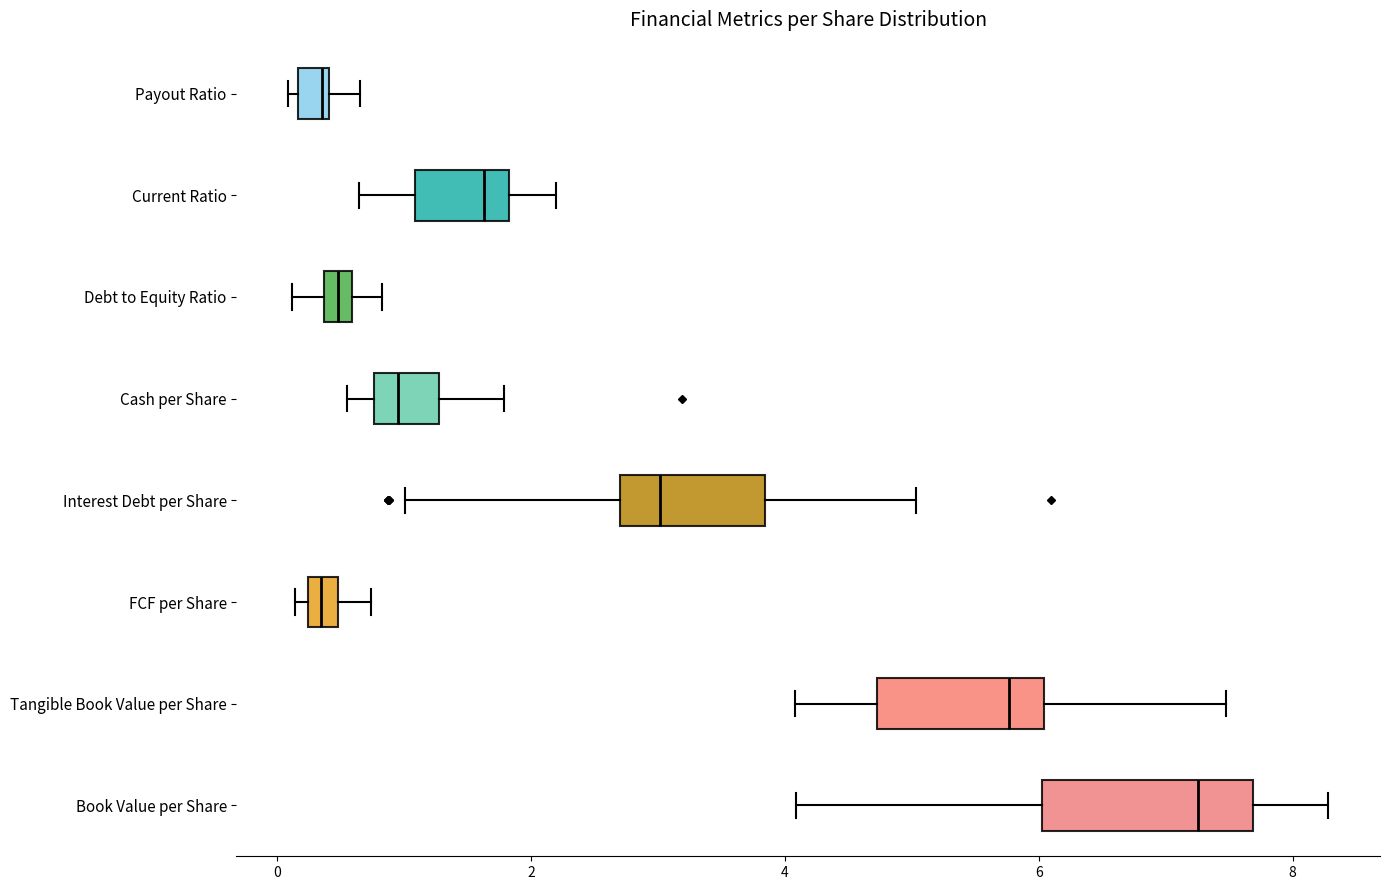

Where is the right edge of the box for Book Value per Share on the x-axis? The values are not printed on the chart, so give them approximately, as read against the axis.

7.6